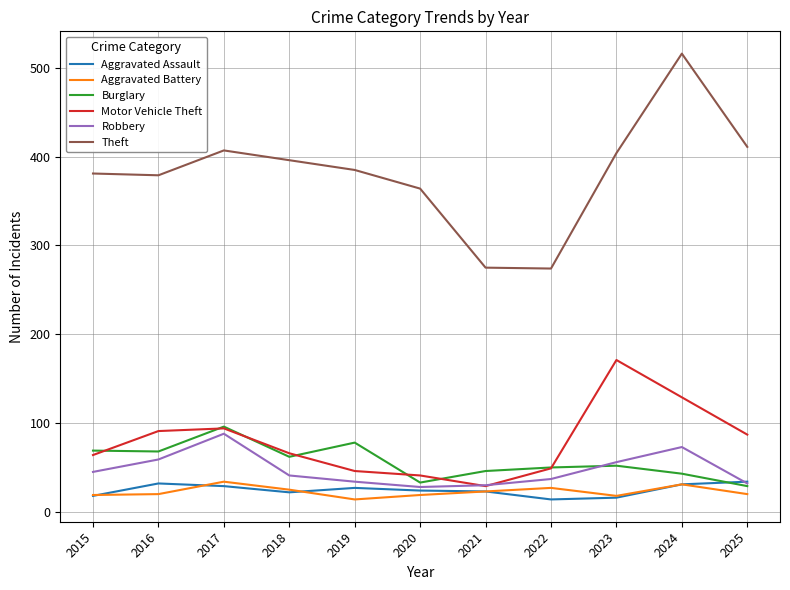

Which series has the largest range (max minus min)?

Theft